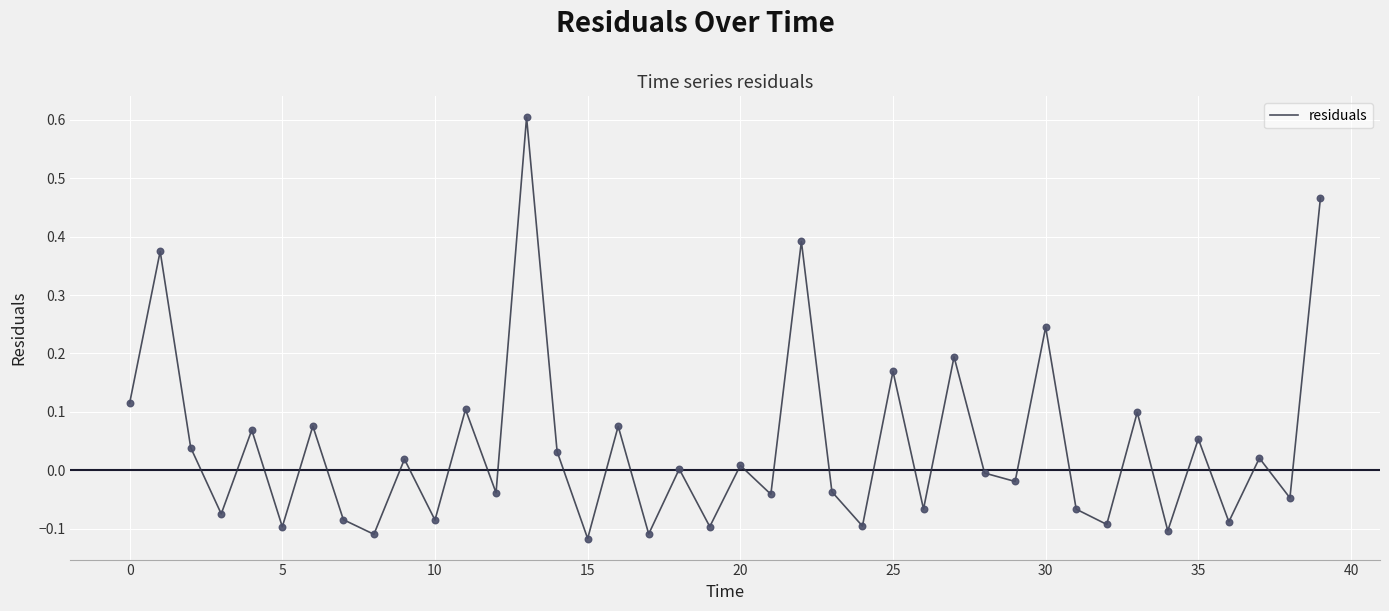

What is the difference between the maximum and minimum values?

0.7